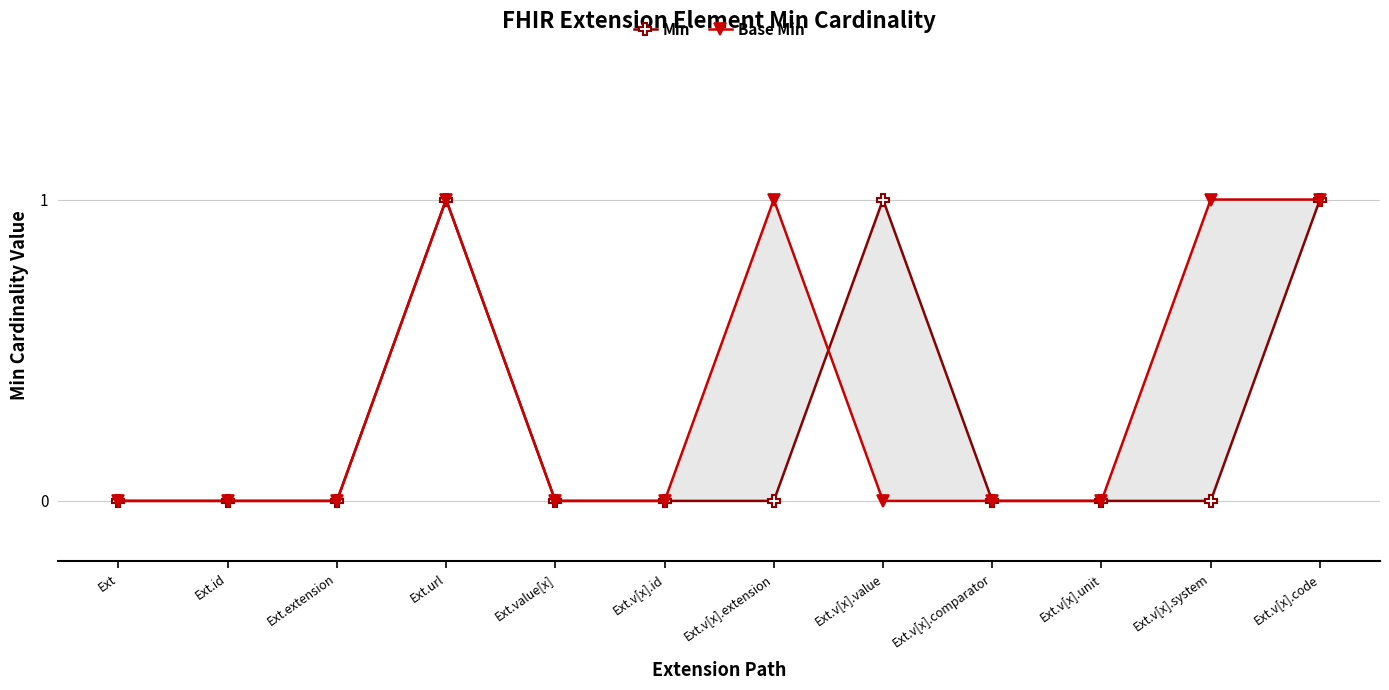

Rank the series at Ext.v[x].unit from highest to lowest value.

Min, Base Min